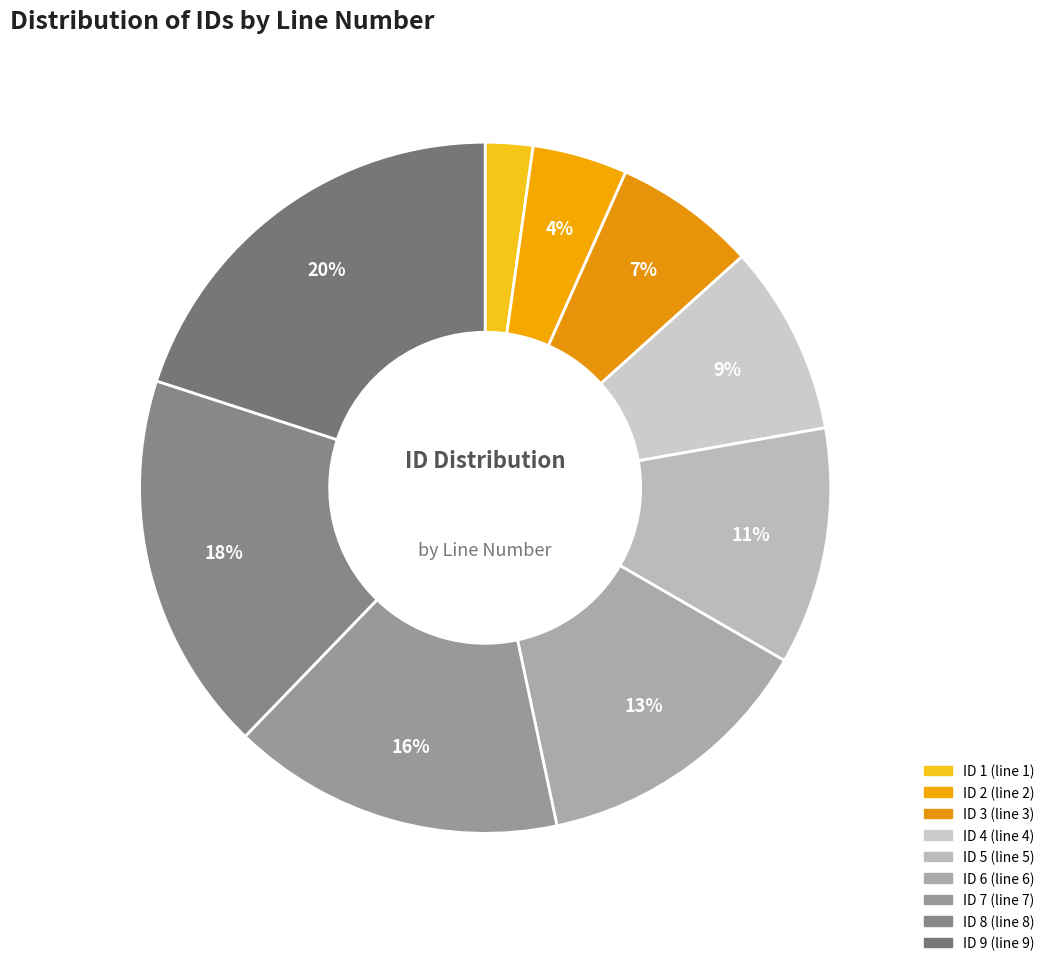

How many segments does this pie chart have?

9